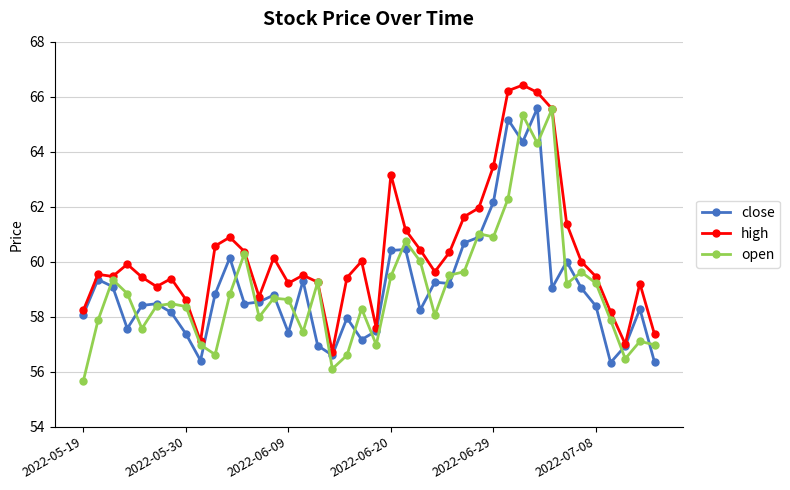

What is the value of the high point at the 17th from the left?

59.3